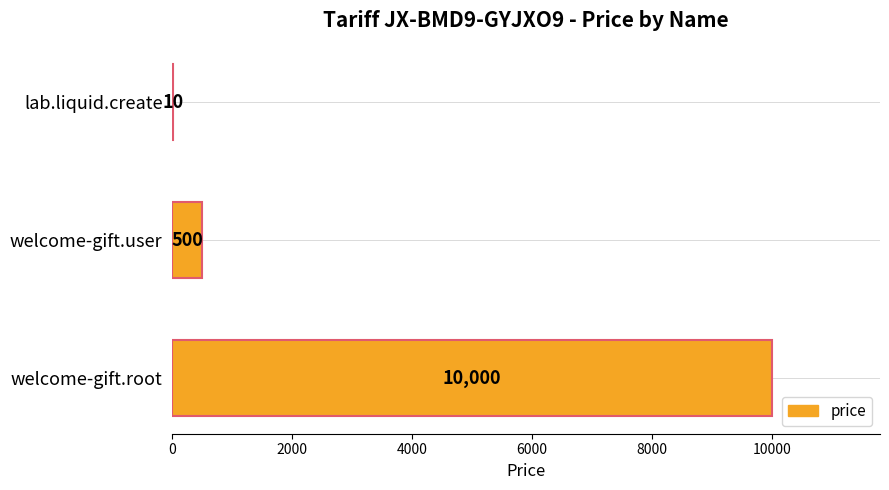

What is the sum of the values at welcome-gift.root and lab.liquid.create?

10010